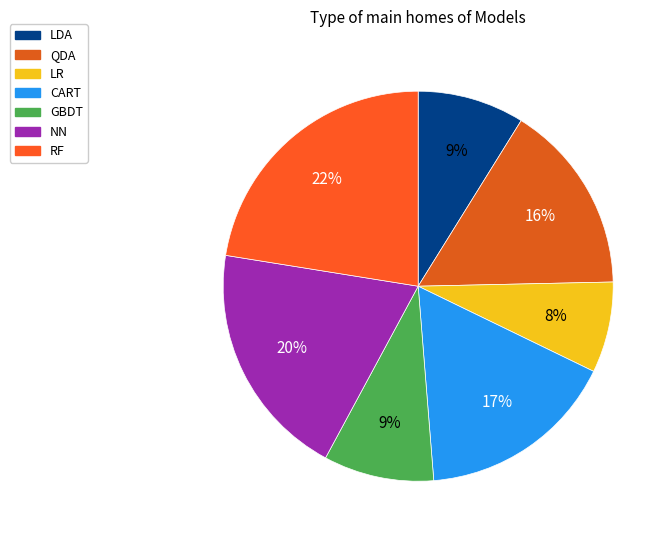

How many slices are in this pie chart?

7